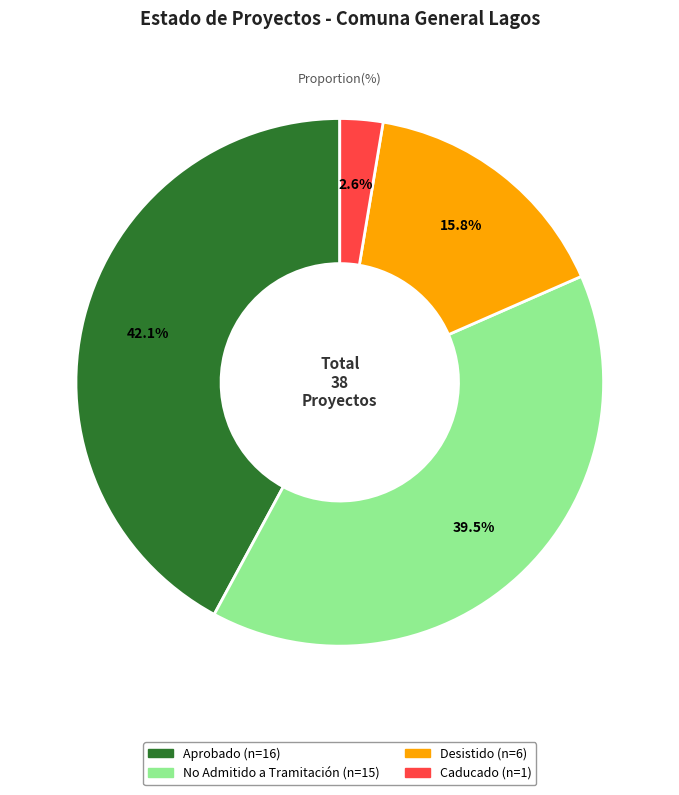

Which slice is the smallest?

Caducado